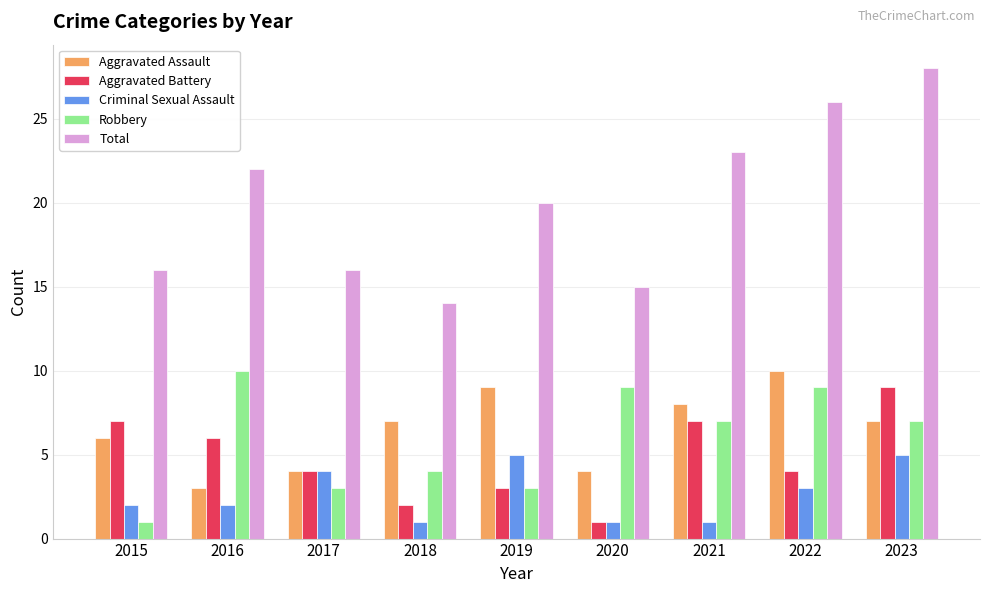

Is it true that Aggravated Battery equals 3 at 2019?

True